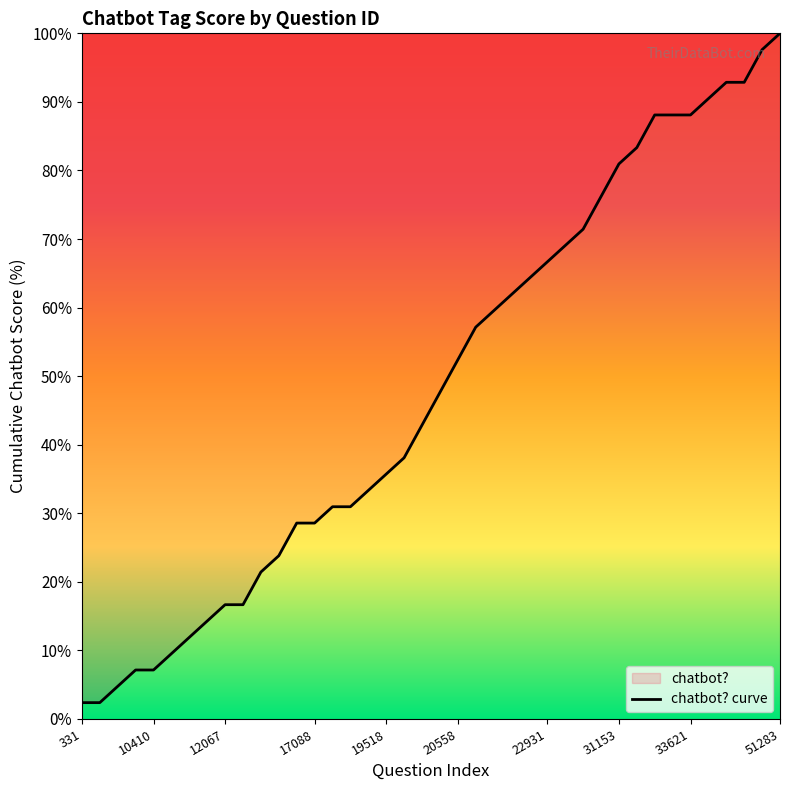

What is the ratio of the value at 15 to the value at 31?

0.4